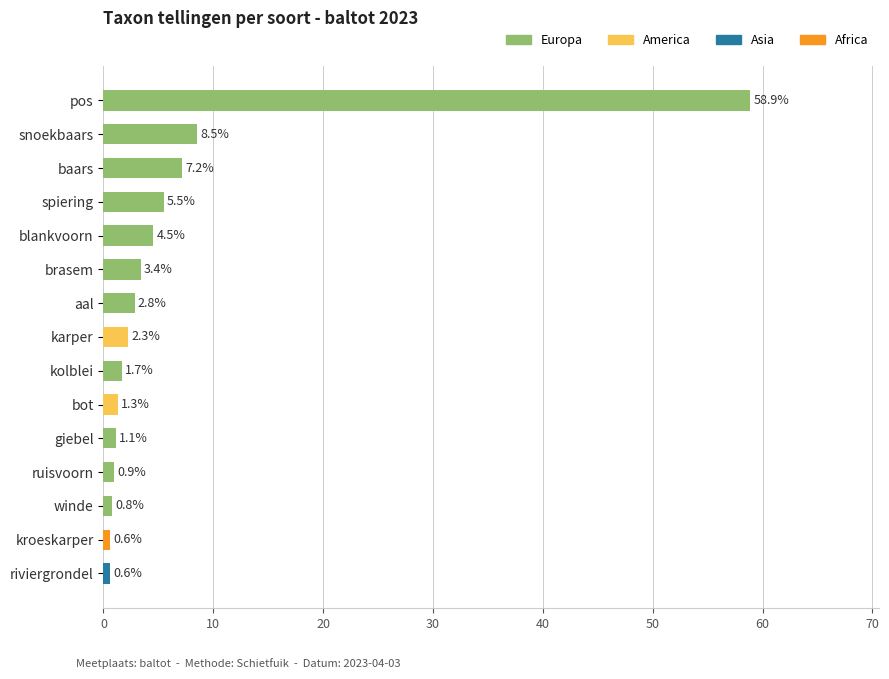

Count the number of data series in this chart.

1